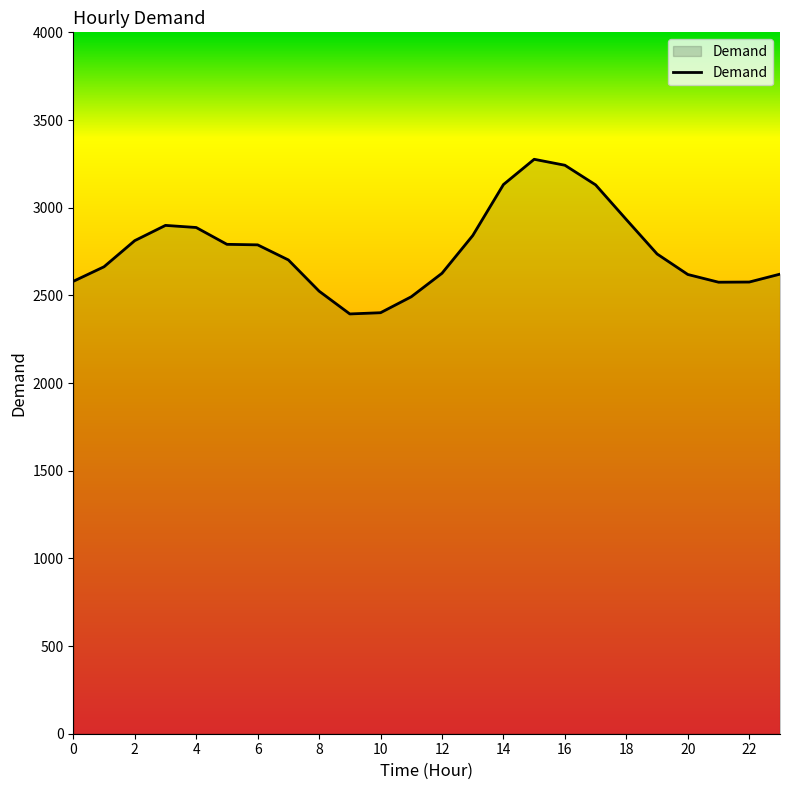

What is the difference between the maximum and minimum values?

882